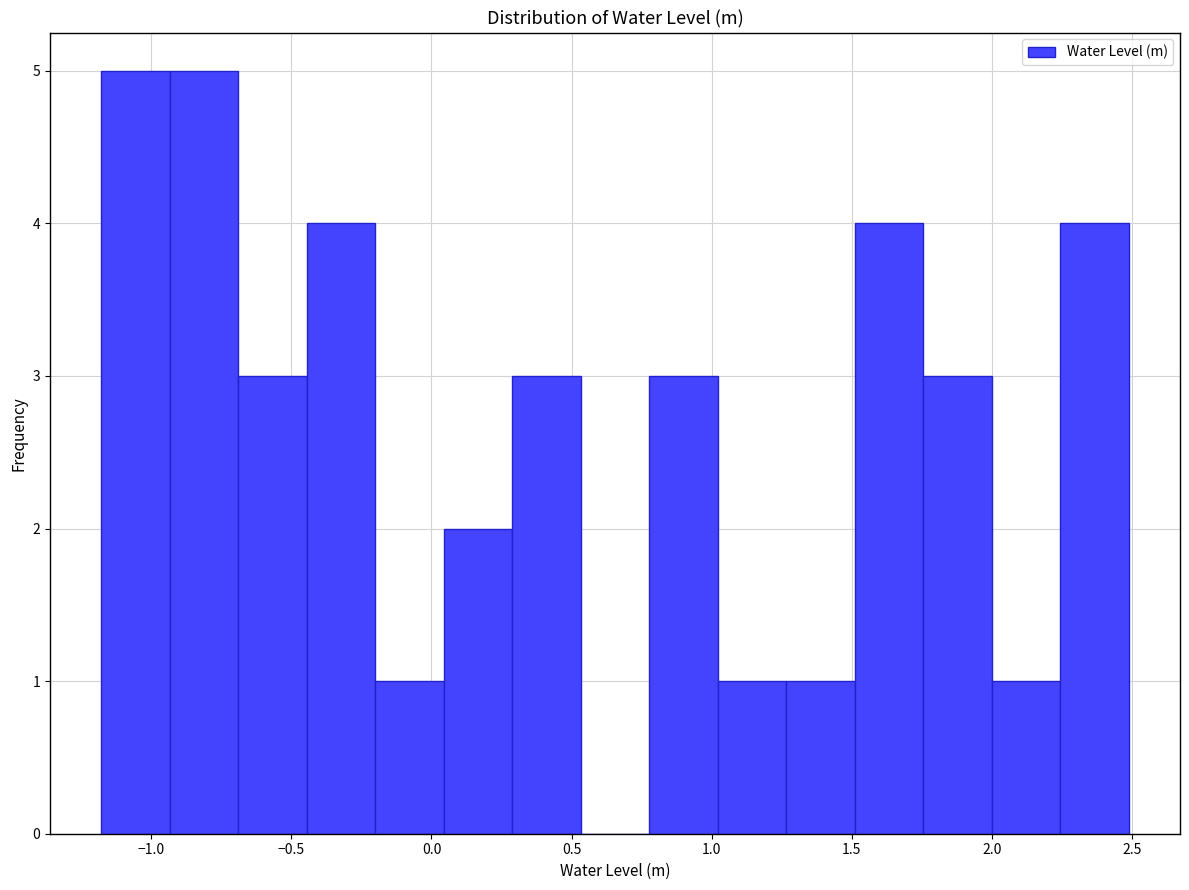

Reading left to right, list every bar in this chart as the range it spans on the x-axis followed by its height. Neither the bar edges nor the heights are printed on the chart, so give them approximately, as read against the axes.

-1.20 to -0.95: 5
-0.95 to -0.70: 5
-0.70 to -0.45: 3
-0.45 to -0.20: 4
-0.20 to 0.05: 1
0.05 to 0.30: 2
0.30 to 0.55: 3
0.55 to 0.80: 0
0.80 to 1.00: 3
1.00 to 1.25: 1
1.25 to 1.50: 1
1.50 to 1.75: 4
1.75 to 2.00: 3
2.00 to 2.25: 1
2.25 to 2.50: 4